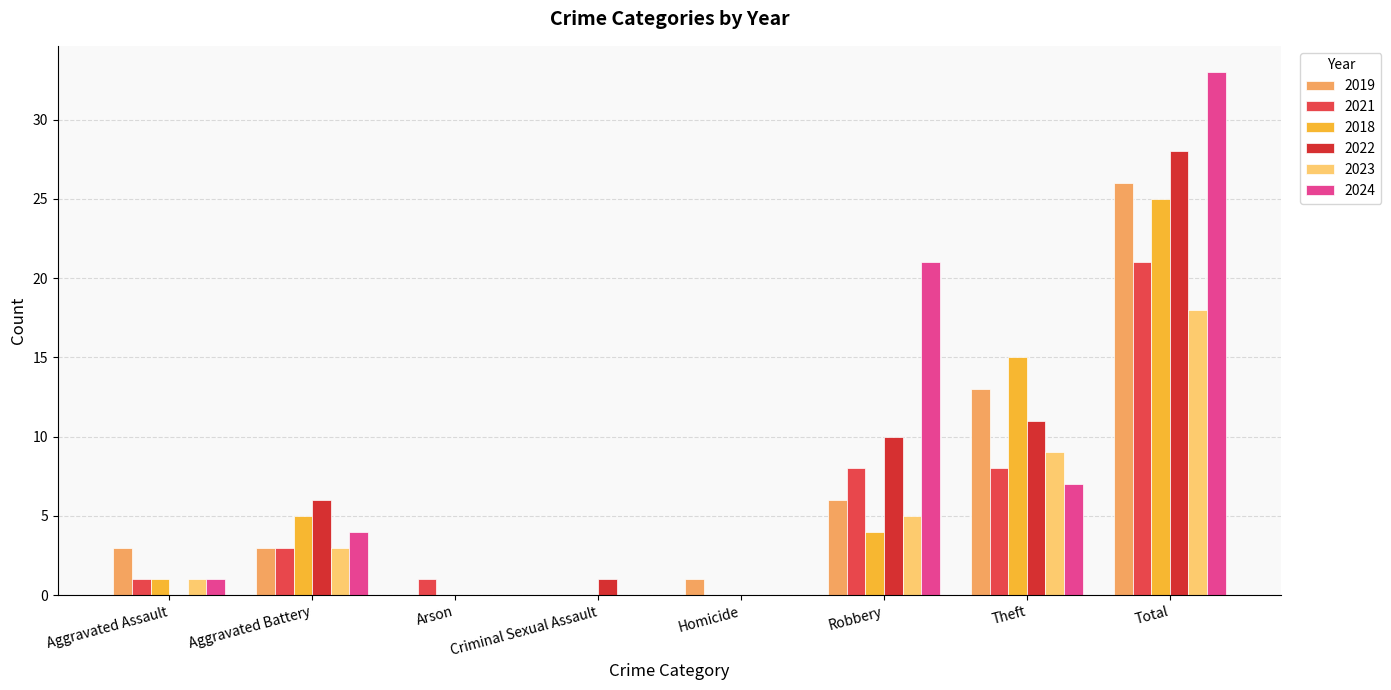

Reading left to right, extract all data points from this chart.

2019: Aggravated Assault=3	Aggravated Battery=3	Arson=0	Criminal Sexual Assault=0	Homicide=1	Robbery=6	Theft=13	Total=26
2021: Aggravated Assault=1	Aggravated Battery=3	Arson=1	Criminal Sexual Assault=0	Homicide=0	Robbery=8	Theft=8	Total=21
2018: Aggravated Assault=1	Aggravated Battery=5	Arson=0	Criminal Sexual Assault=0	Homicide=0	Robbery=4	Theft=15	Total=25
2022: Aggravated Assault=0	Aggravated Battery=6	Arson=0	Criminal Sexual Assault=1	Homicide=0	Robbery=10	Theft=11	Total=28
2023: Aggravated Assault=1	Aggravated Battery=3	Arson=0	Criminal Sexual Assault=0	Homicide=0	Robbery=5	Theft=9	Total=18
2024: Aggravated Assault=1	Aggravated Battery=4	Arson=0	Criminal Sexual Assault=0	Homicide=0	Robbery=21	Theft=7	Total=33